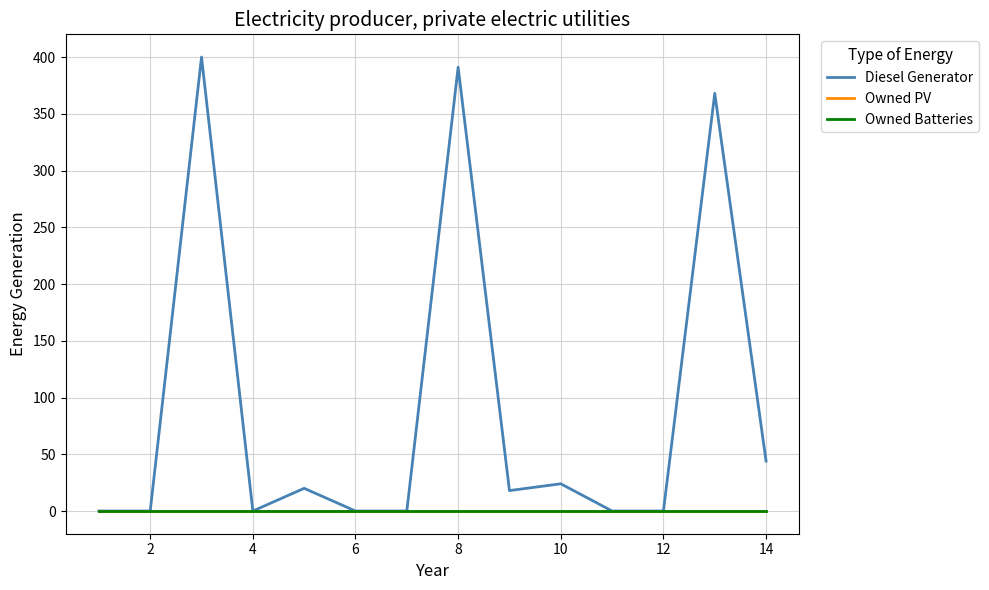

Is this an area chart (filled region under the line)?

No